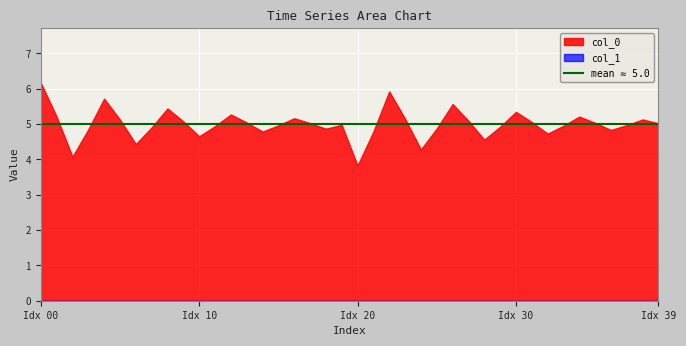

Reading right to left, what are all the values shown in this chart?

col_0: 5.0	5.1	5.0	4.8	5.0	5.2	5.0	4.7	5.1	5.3	4.9	4.6	5.1	5.6	4.9	4.3	5.2	5.9	4.8	3.8	5.0	4.9	5.0	5.2	5.0	4.8	5.0	5.3	4.9	4.7	5.1	5.4	4.9	4.4	5.1	5.7	4.8	4.1	5.2	6.2
col_1: 0.0	0.0	0.0	0.0	0.0	0.0	0.0	0.0	0.0	0.0	0.0	0.0	0.0	0.0	0.0	0.0	0.0	0.0	0.0	0.0	0.0	0.0	0.0	0.0	0.0	0.0	0.0	0.0	0.0	0.0	0.0	0.0	0.0	0.0	0.0	0.0	0.0	0.0	0.0	0.0